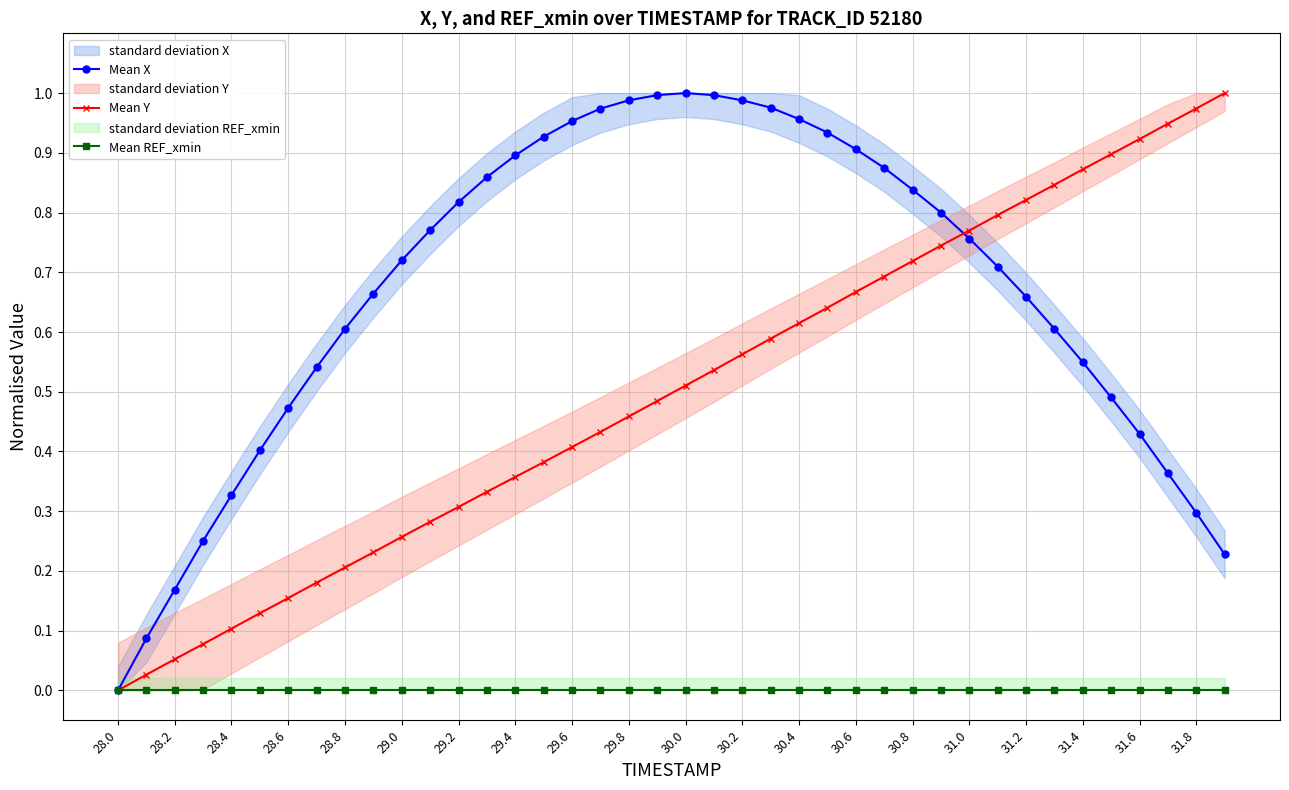

Which series has the largest total across all categories?

Mean X